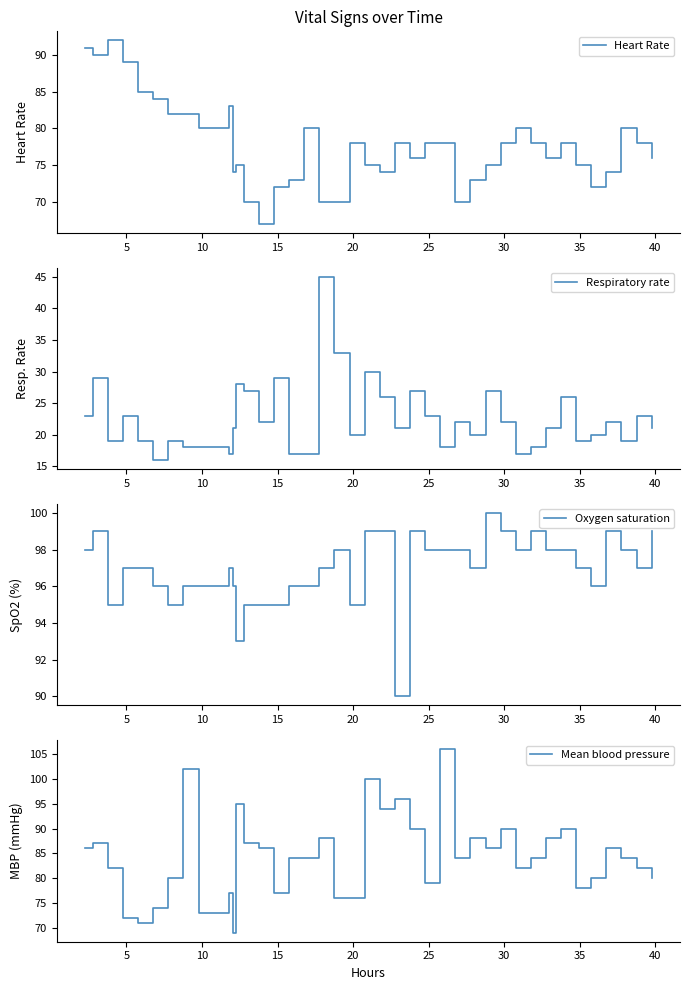

What is the lowest value of the Heart Rate series?

67